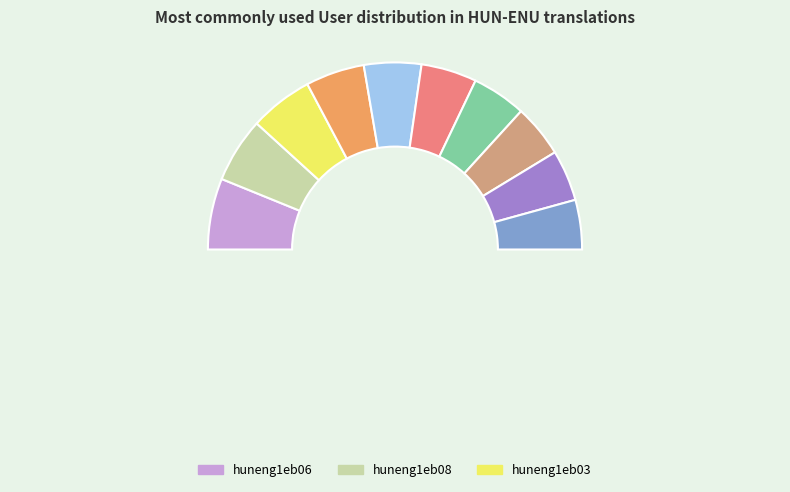

Which slice is the largest?

huneng1eb06